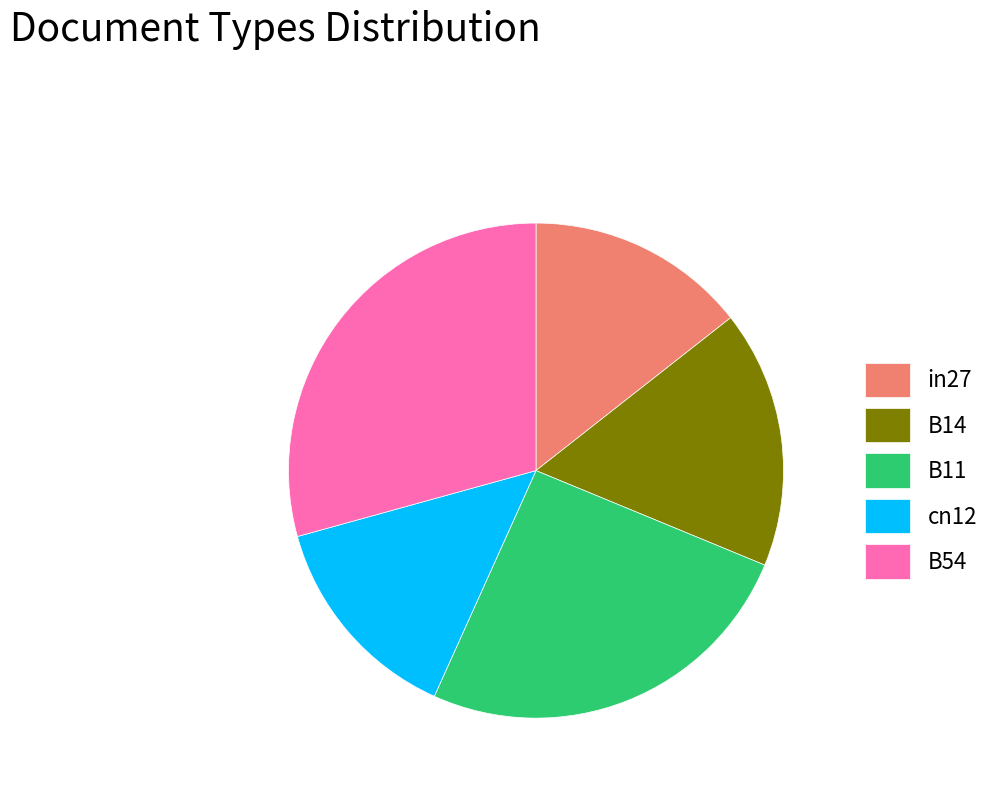

Between B14 and cn12, which is larger?

B14